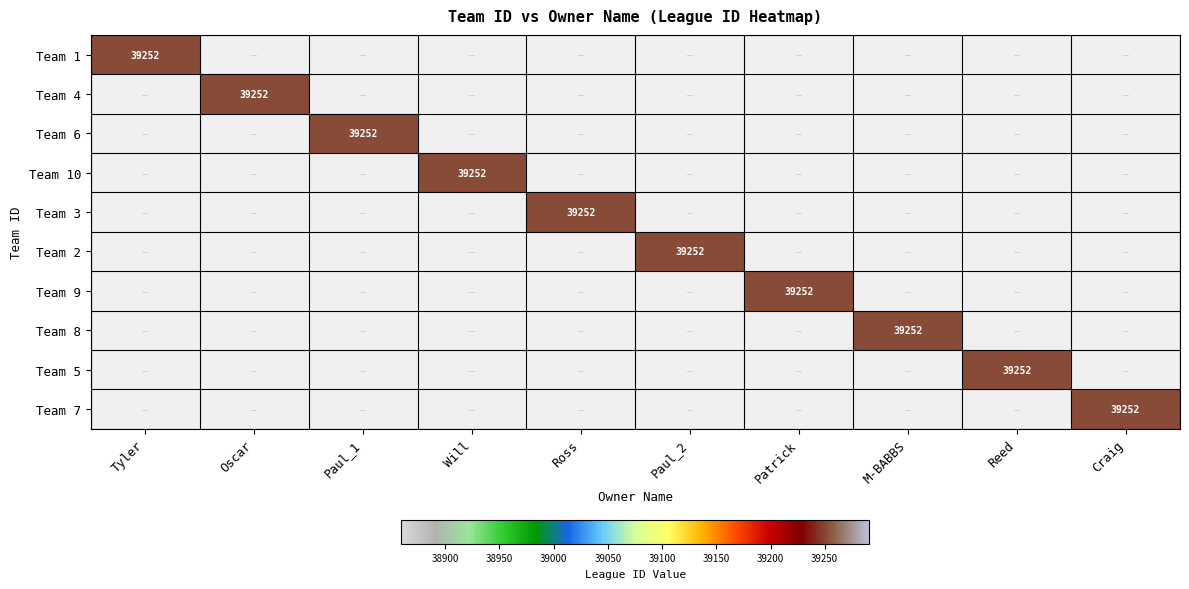

How many categories are shown in the chart?

10